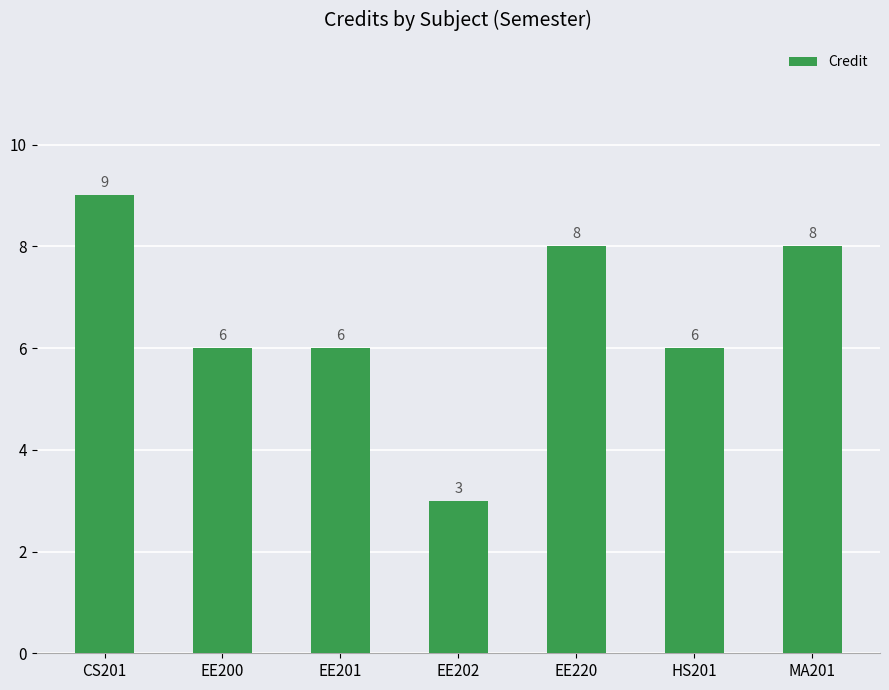

How many data points are less than 6?

1